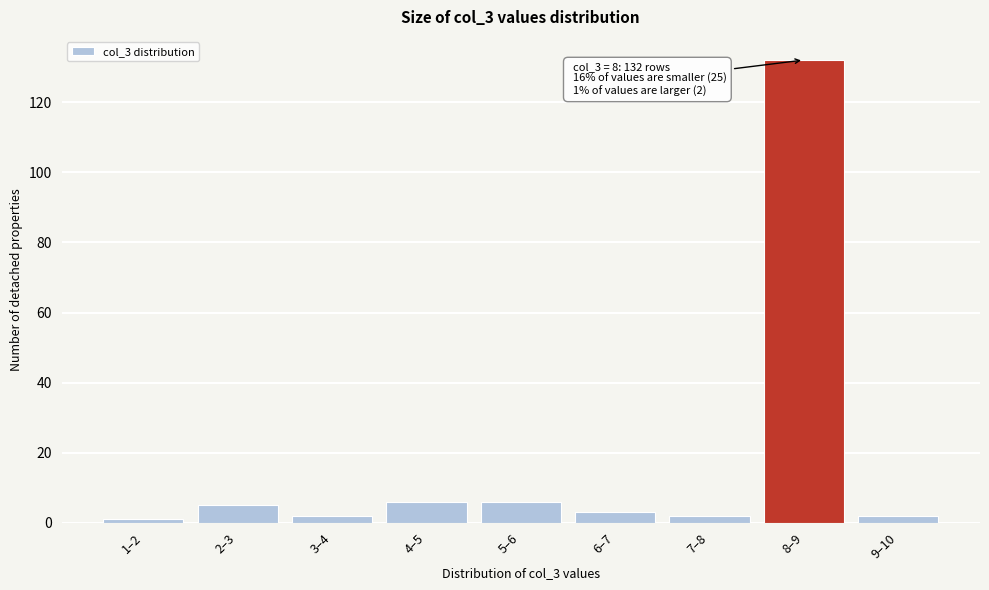

Reading left to right, transcribe all the data shown in this chart.

1–2=1	2–3=5	3–4=2	4–5=6	5–6=6	6–7=3	7–8=2	8–9=132	9–10=2